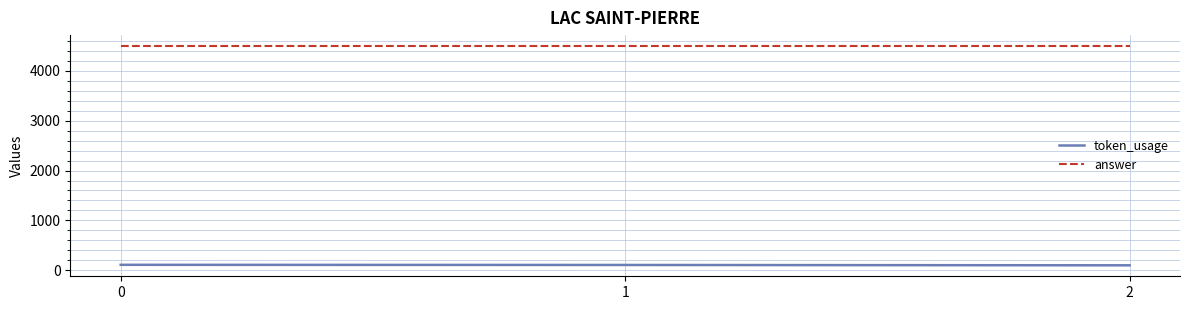

Rank the series by their average value, from highest to lowest.

answer, token_usage